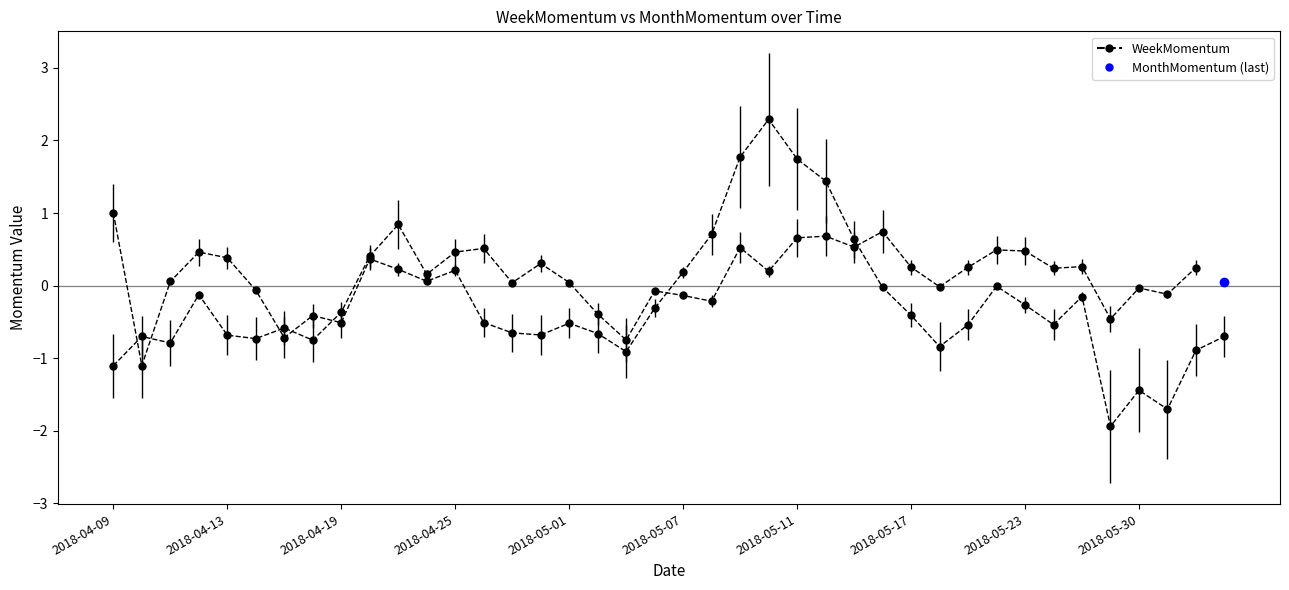

Which has a higher value, 36 or 2018-05-07?

2018-05-07